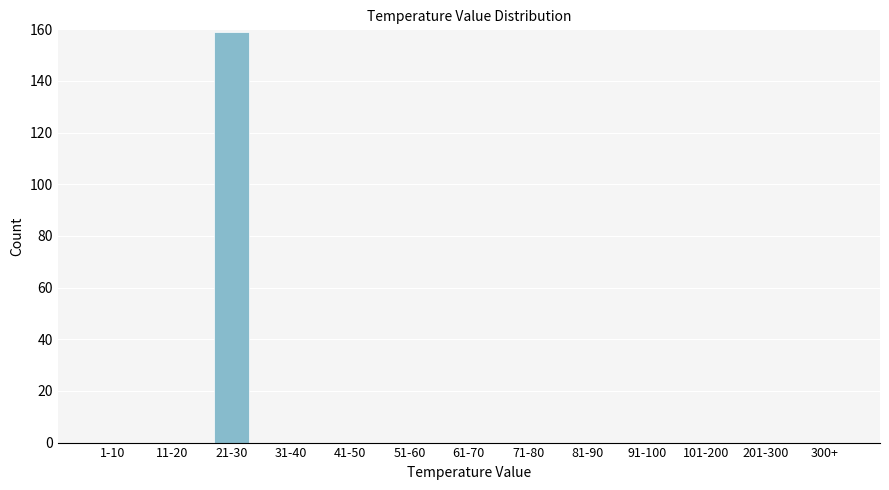

Reading left to right, extract all data points from this chart.

1-10=0	11-20=0	21-30=159	31-40=0	41-50=0	51-60=0	61-70=0	71-80=0	81-90=0	91-100=0	101-200=0	201-300=0	300+=0